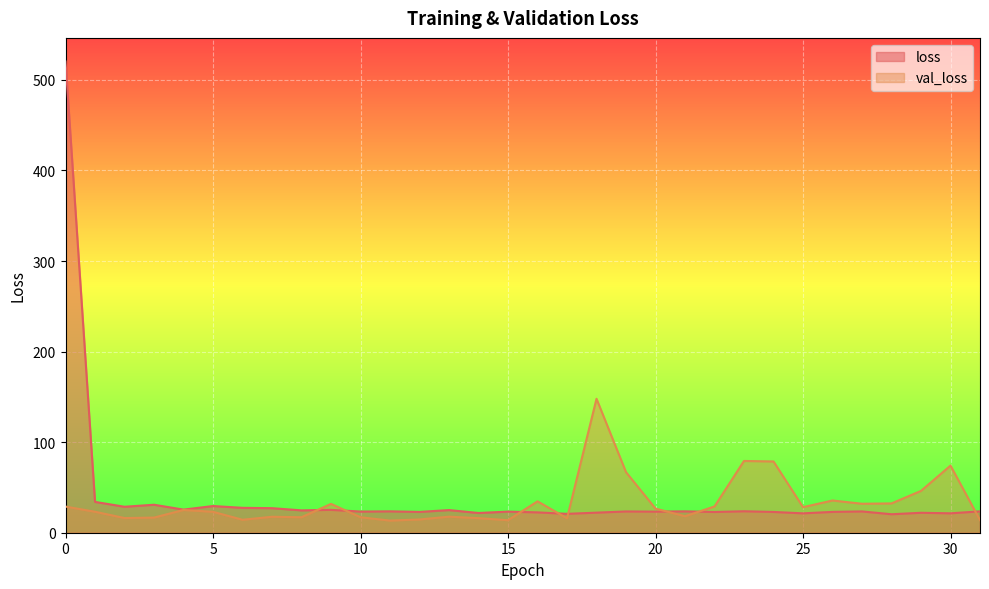

What is the difference between the loss values at 3 and 14?

9.1